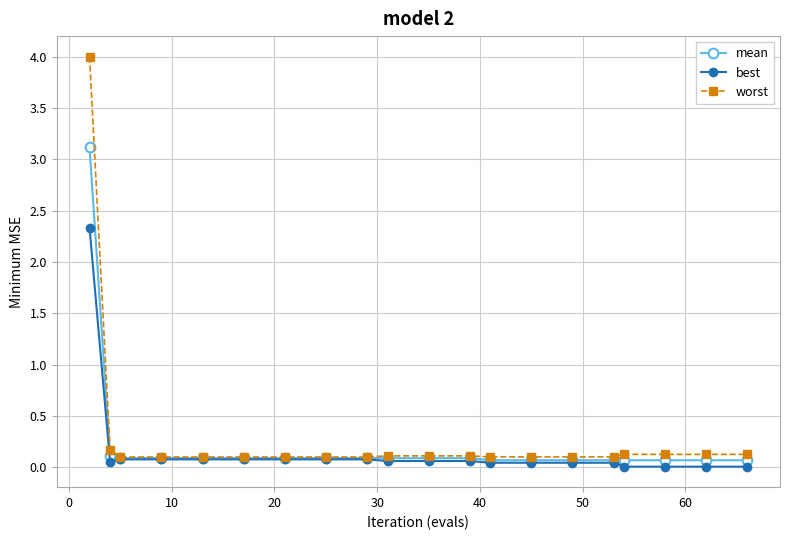

Count the number of categories in the chart.

20